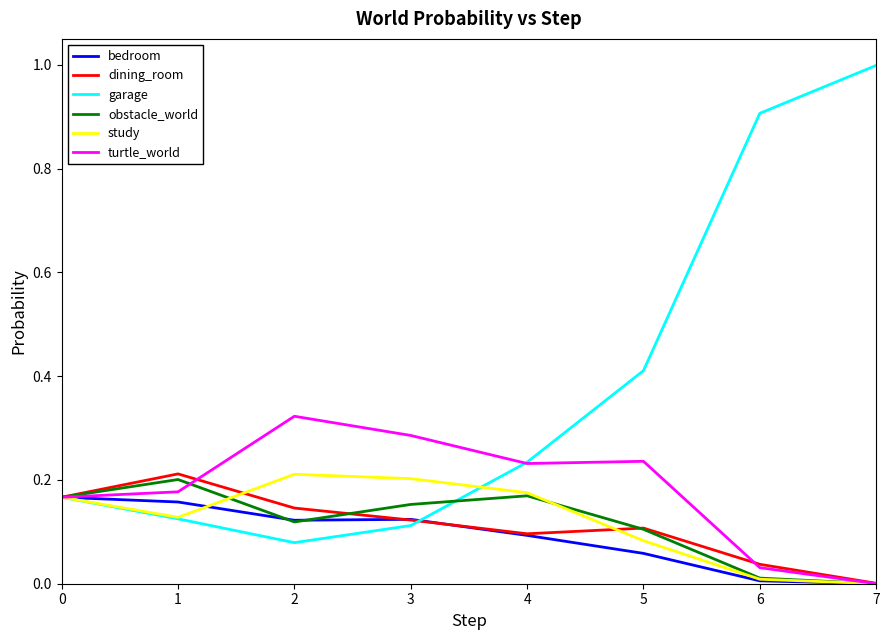

How many interior local valleys does the garage series have?

1